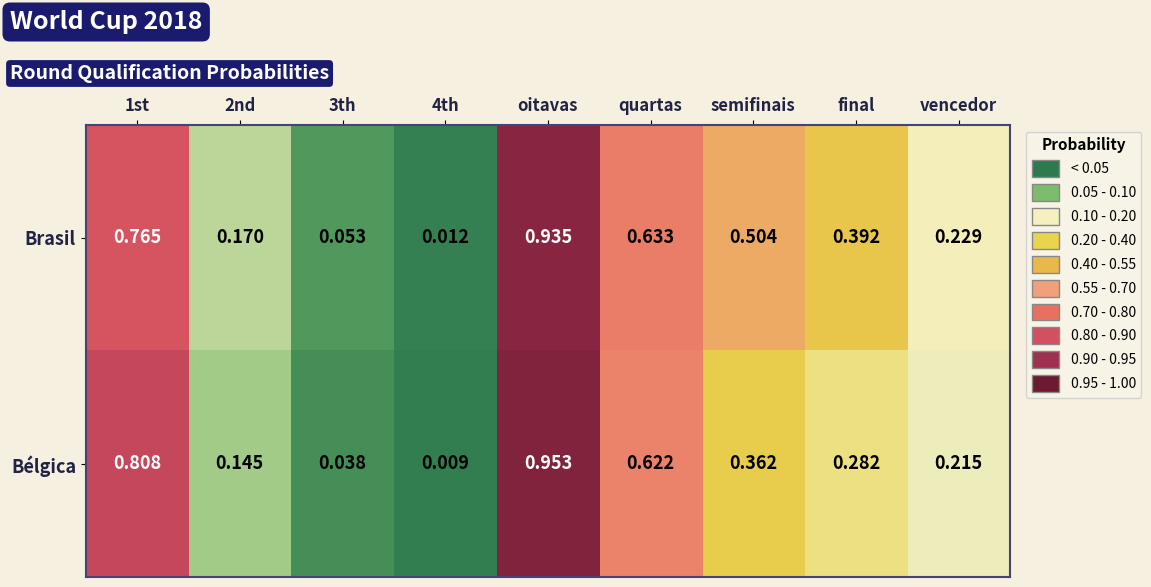

Rank the series at quartas from highest to lowest value.

Brasil, Bélgica